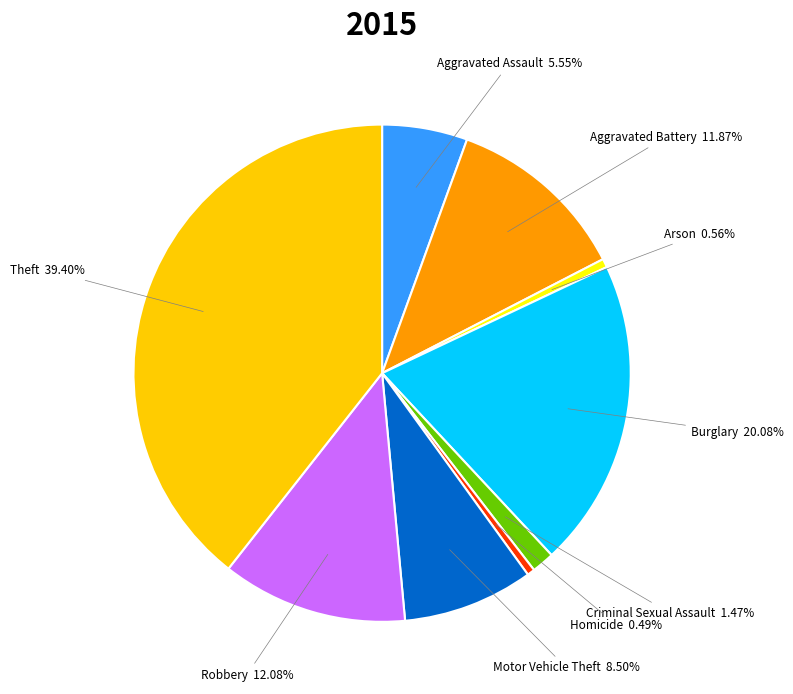

What percentage do Homicide and Aggravated Battery together represent?

12.4%